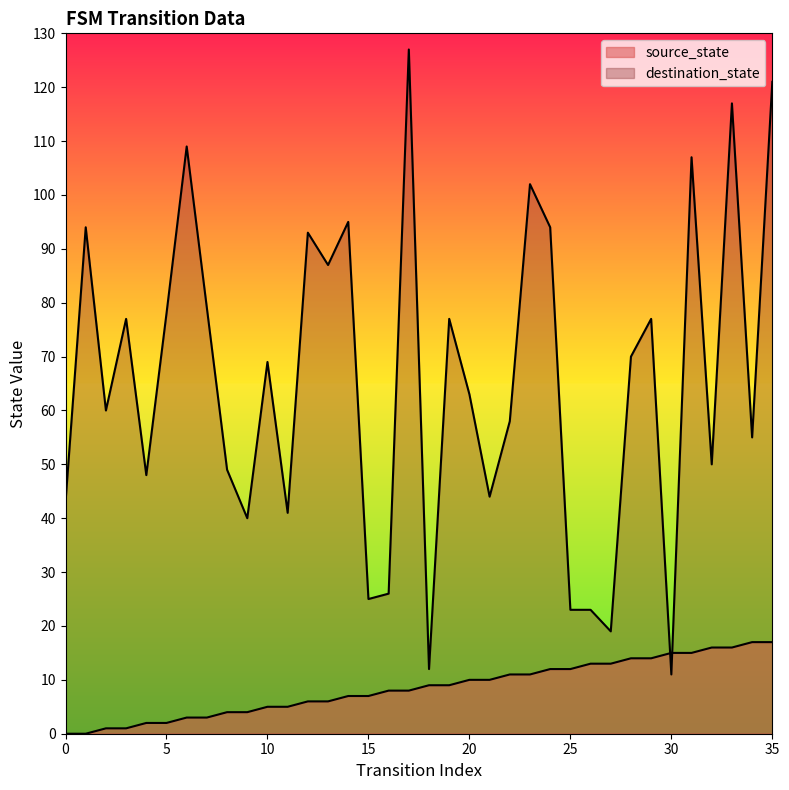

True or false: destination_state and source_state intersect in this chart.

True